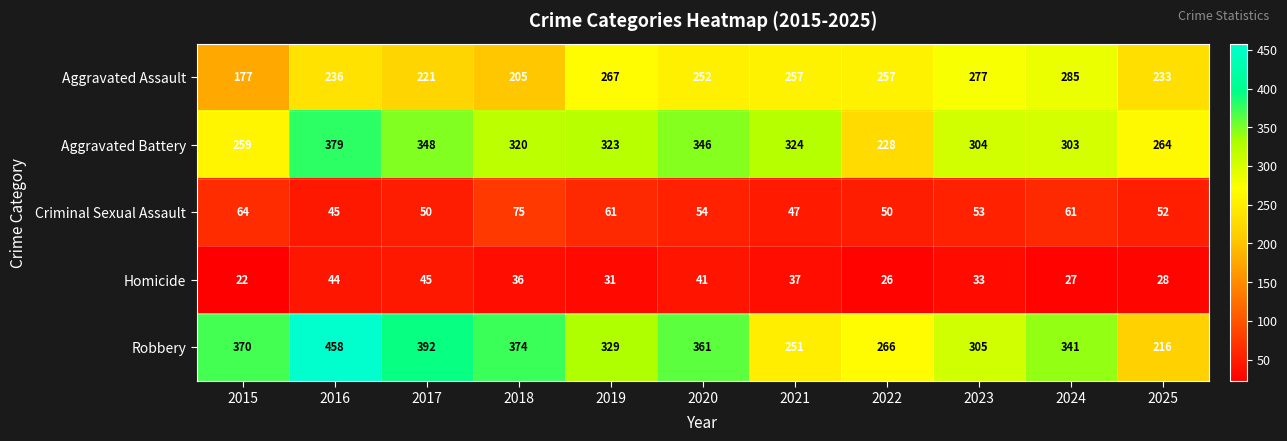

Count the number of data series in this chart.

5